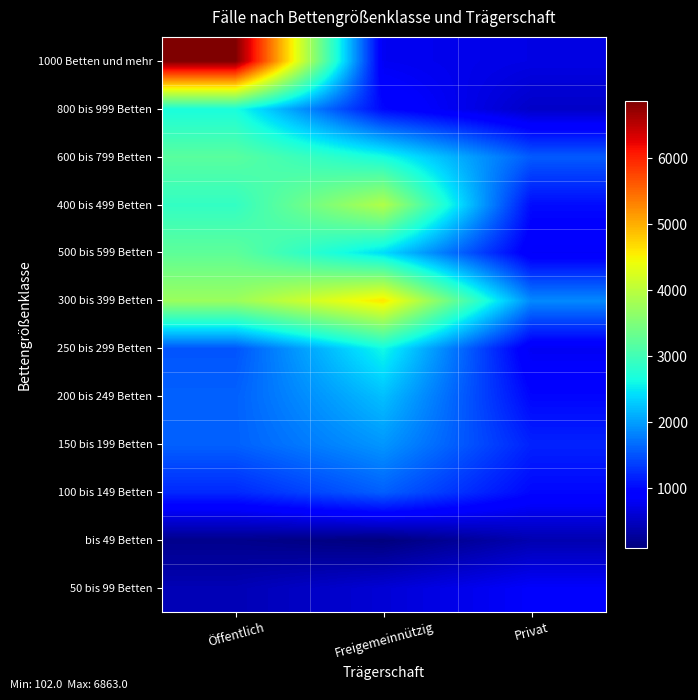

What is the smallest value displayed?

102